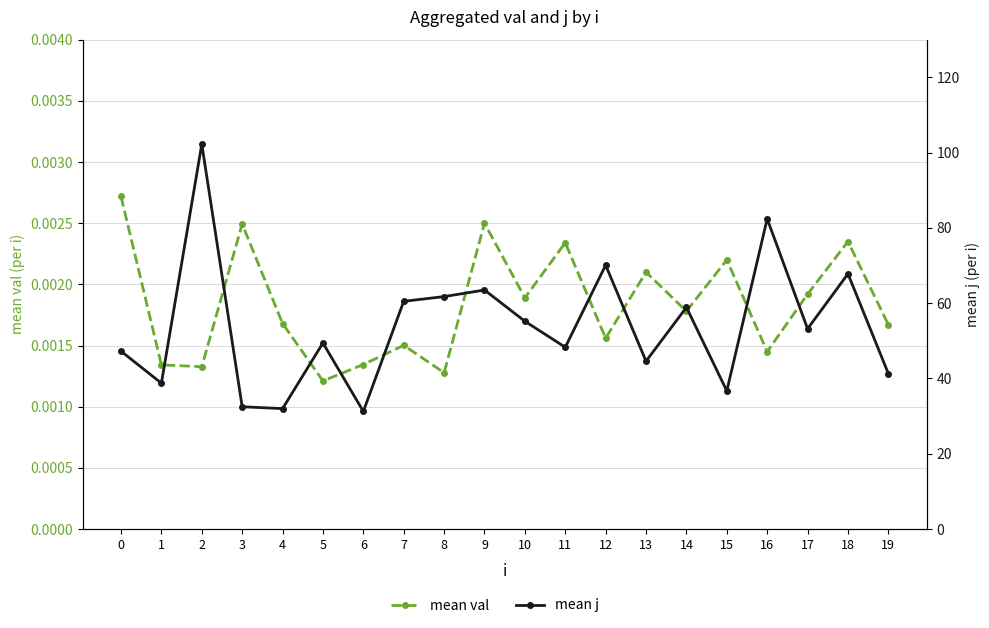

True or false: mean val and mean j cross at least once.

False